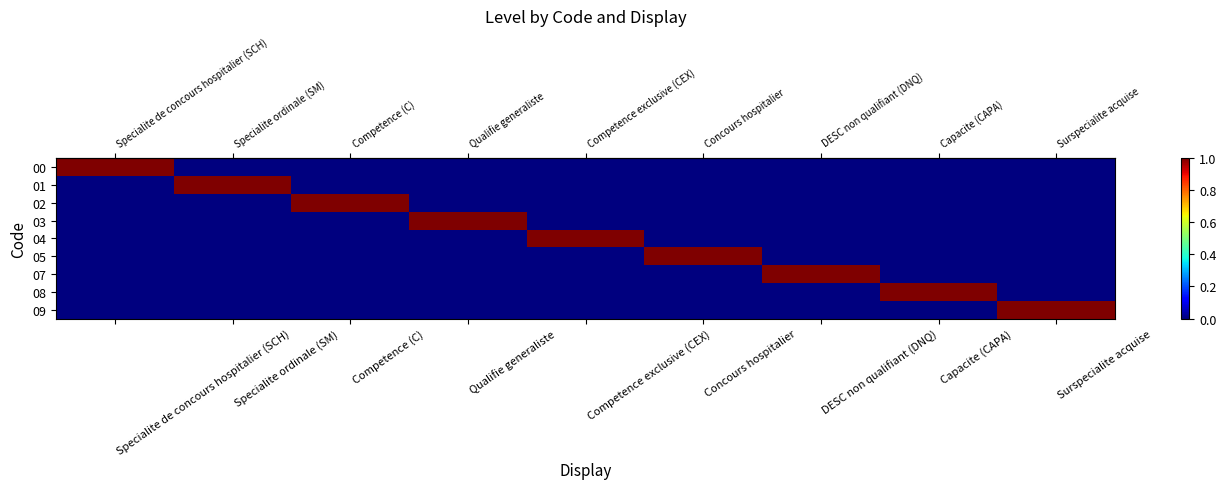

Reading right to left, list all the values displayed in this chart.

row_0: Surspecialite acquise=0	Capacite (CAPA)=0	DESC non qualifiant (DNQ)=0	Concours hospitalier=0	Competence exclusive (CEX)=0	Qualifie generaliste=0	Competence (C)=0	Specialite ordinale (SM)=0	Specialite de concours hospitalier (SCH)=1
row_1: Surspecialite acquise=0	Capacite (CAPA)=0	DESC non qualifiant (DNQ)=0	Concours hospitalier=0	Competence exclusive (CEX)=0	Qualifie generaliste=0	Competence (C)=0	Specialite ordinale (SM)=1	Specialite de concours hospitalier (SCH)=0
row_2: Surspecialite acquise=0	Capacite (CAPA)=0	DESC non qualifiant (DNQ)=0	Concours hospitalier=0	Competence exclusive (CEX)=0	Qualifie generaliste=0	Competence (C)=1	Specialite ordinale (SM)=0	Specialite de concours hospitalier (SCH)=0
row_3: Surspecialite acquise=0	Capacite (CAPA)=0	DESC non qualifiant (DNQ)=0	Concours hospitalier=0	Competence exclusive (CEX)=0	Qualifie generaliste=1	Competence (C)=0	Specialite ordinale (SM)=0	Specialite de concours hospitalier (SCH)=0
row_4: Surspecialite acquise=0	Capacite (CAPA)=0	DESC non qualifiant (DNQ)=0	Concours hospitalier=0	Competence exclusive (CEX)=1	Qualifie generaliste=0	Competence (C)=0	Specialite ordinale (SM)=0	Specialite de concours hospitalier (SCH)=0
row_5: Surspecialite acquise=0	Capacite (CAPA)=0	DESC non qualifiant (DNQ)=0	Concours hospitalier=1	Competence exclusive (CEX)=0	Qualifie generaliste=0	Competence (C)=0	Specialite ordinale (SM)=0	Specialite de concours hospitalier (SCH)=0
row_6: Surspecialite acquise=0	Capacite (CAPA)=0	DESC non qualifiant (DNQ)=1	Concours hospitalier=0	Competence exclusive (CEX)=0	Qualifie generaliste=0	Competence (C)=0	Specialite ordinale (SM)=0	Specialite de concours hospitalier (SCH)=0
row_7: Surspecialite acquise=0	Capacite (CAPA)=1	DESC non qualifiant (DNQ)=0	Concours hospitalier=0	Competence exclusive (CEX)=0	Qualifie generaliste=0	Competence (C)=0	Specialite ordinale (SM)=0	Specialite de concours hospitalier (SCH)=0
row_8: Surspecialite acquise=1	Capacite (CAPA)=0	DESC non qualifiant (DNQ)=0	Concours hospitalier=0	Competence exclusive (CEX)=0	Qualifie generaliste=0	Competence (C)=0	Specialite ordinale (SM)=0	Specialite de concours hospitalier (SCH)=0